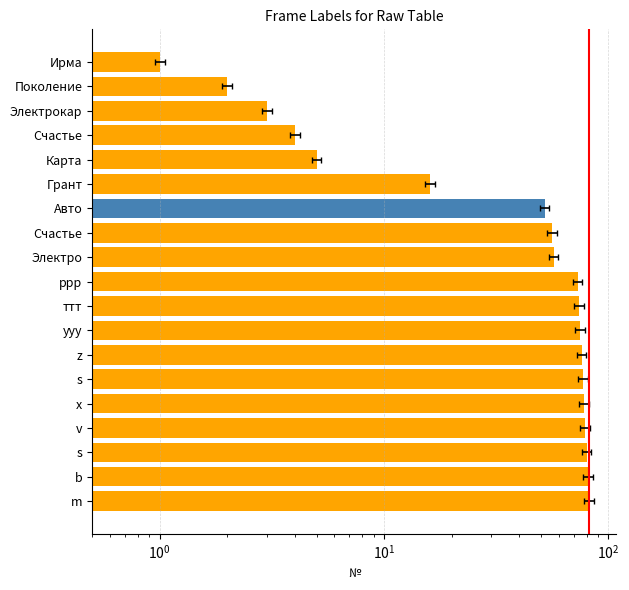

Reading right to left, transcribe all the data shown in this chart.

82	81	80	79	78	77	76	75	74	73	57	56	52	16	5	4	3	2	1